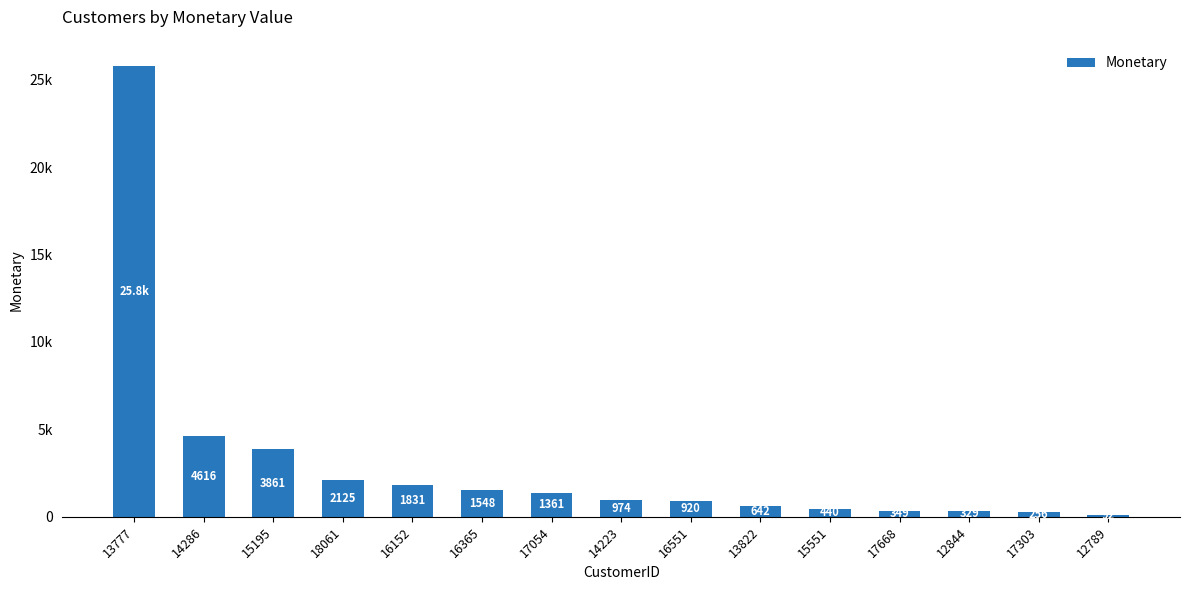

Approximately how many times larger is the value at 16365 compared to 18061?

0.7